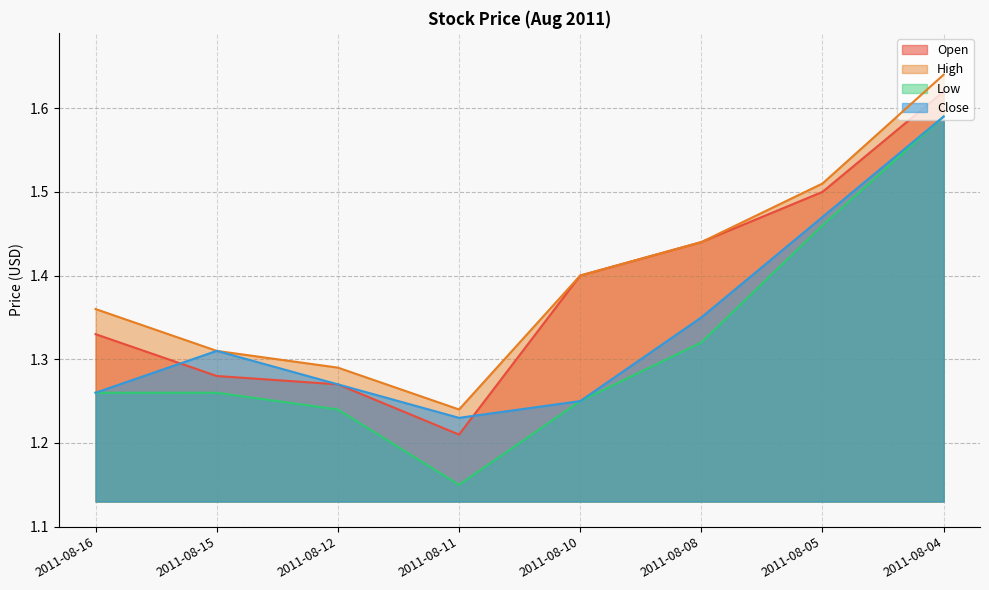

Between 2011-08-16 and 2011-08-12, which series saw the biggest shift?

High